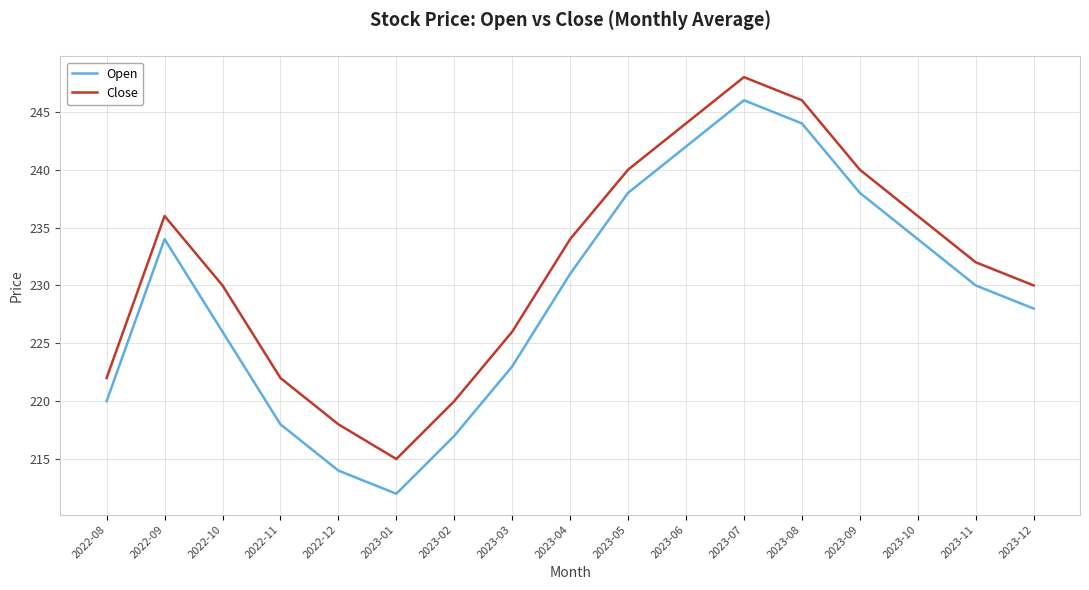

Is it true that Close equals 240 at 2023-05?

True